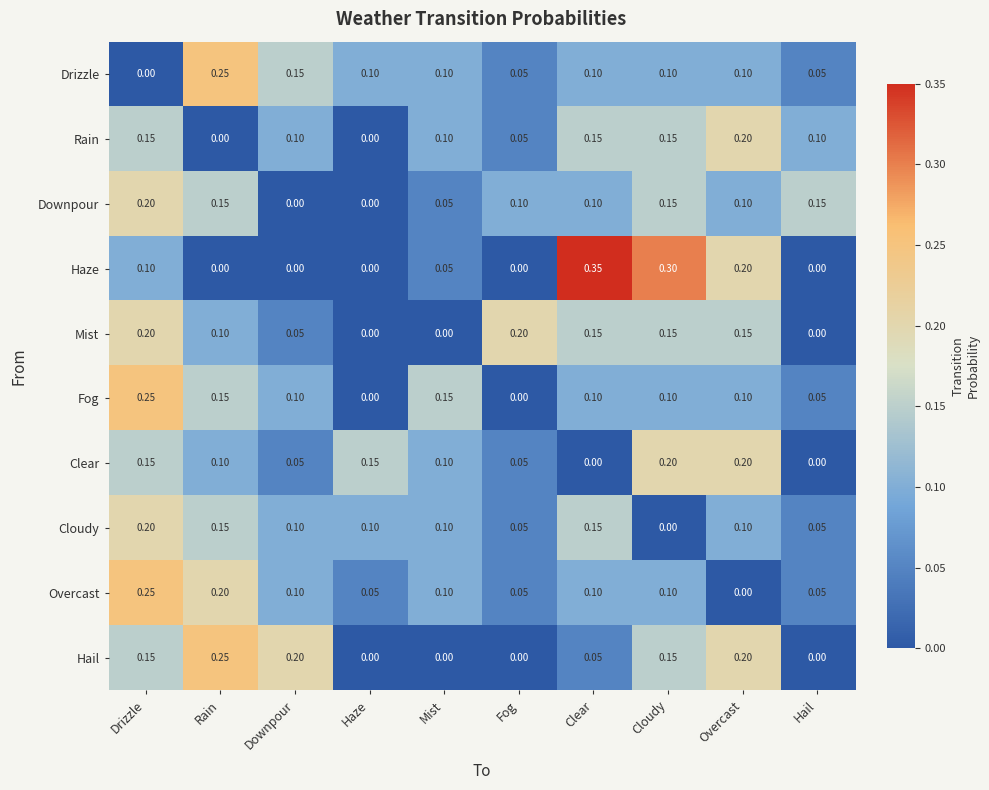

Which series changed the most between Downpour and Hail?

Hail